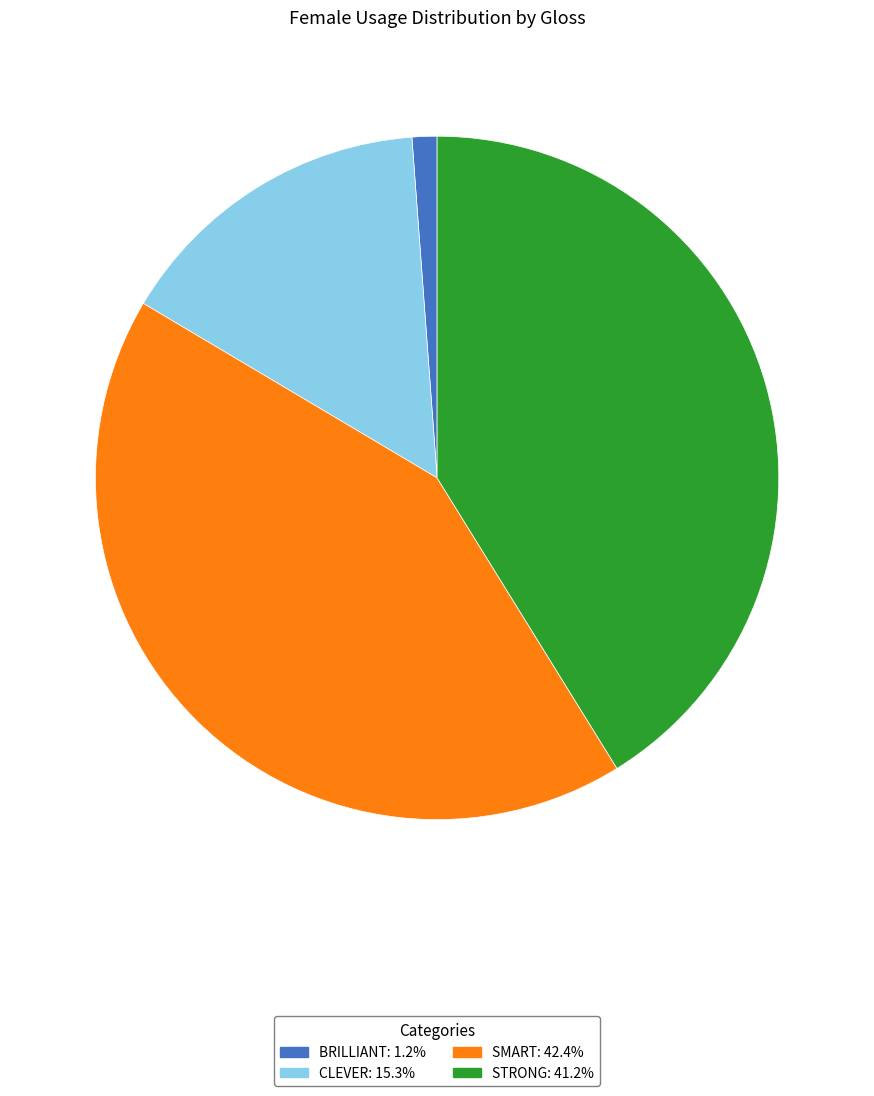

Is there a majority slice in this chart?

No